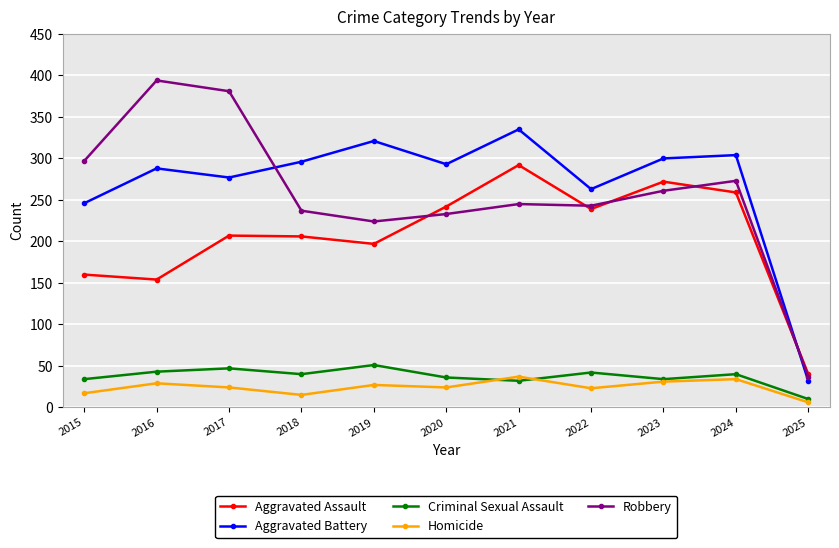

What is the maximum value shown in the chart?

394